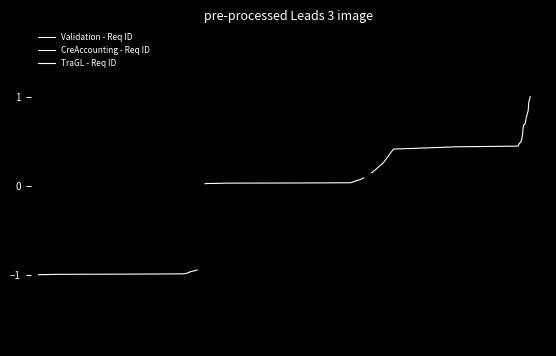

True or false: Validation - Req ID and TraGL - Req ID intersect in this chart.

False